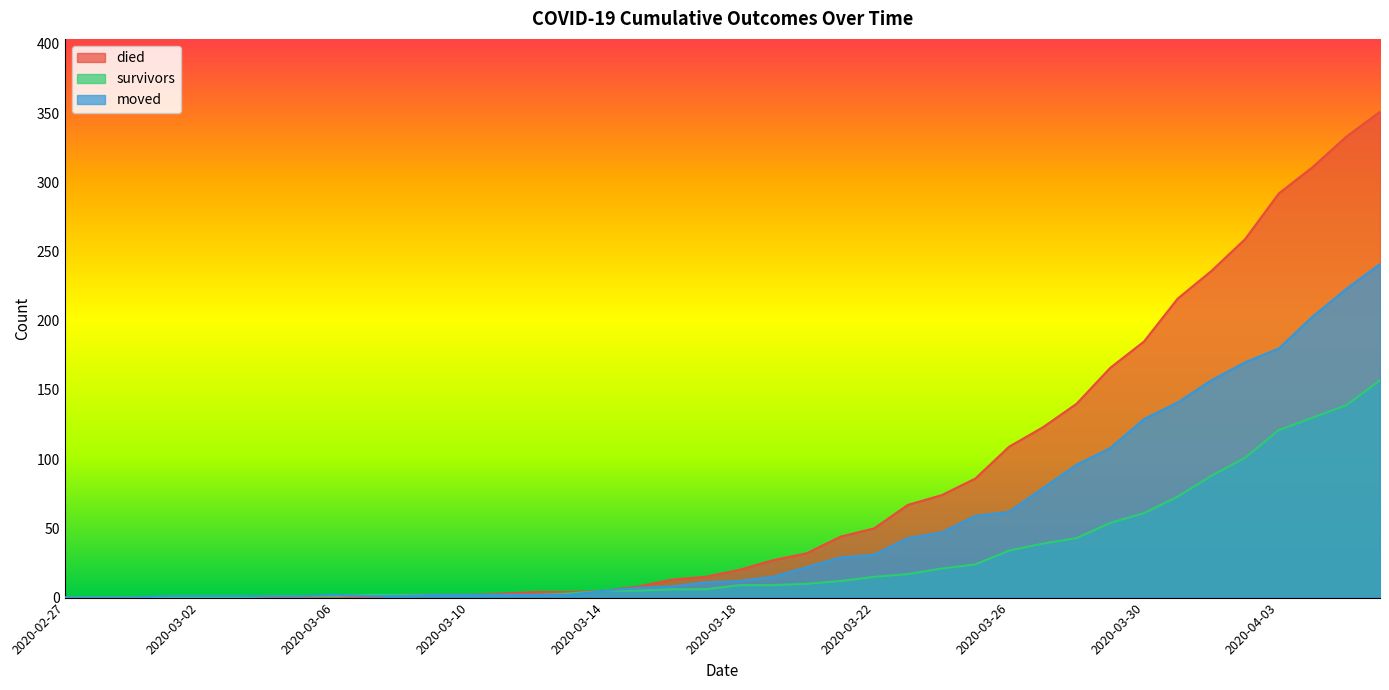

What is the maximum value for died?

351